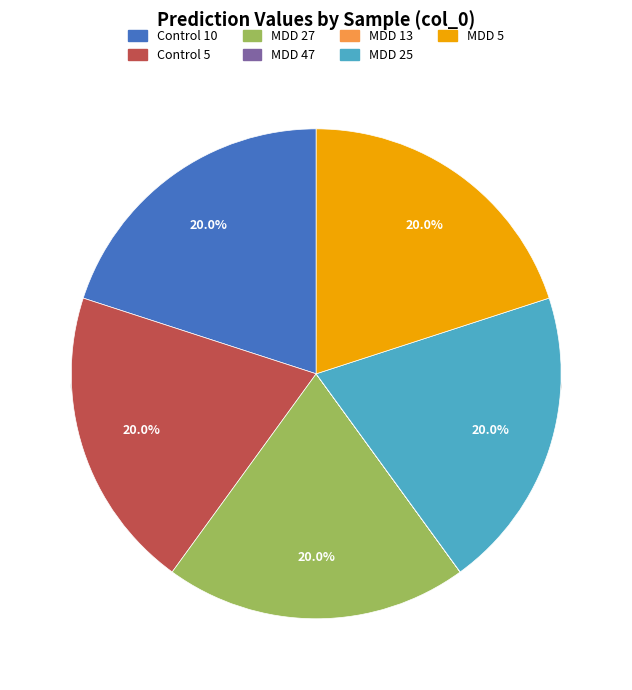

What is the smallest slice in the pie chart?

MDD 47